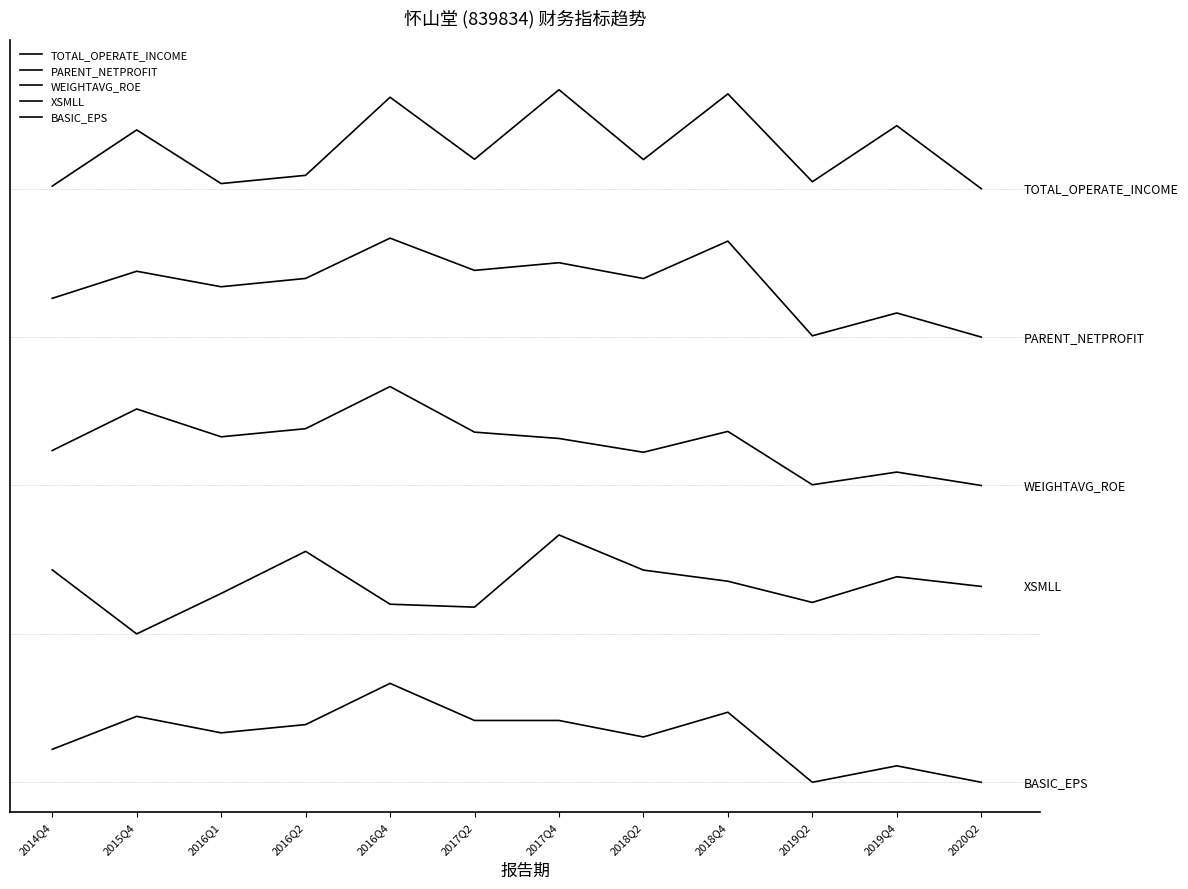

What is the label of the 8th point from the left?

2018Q2